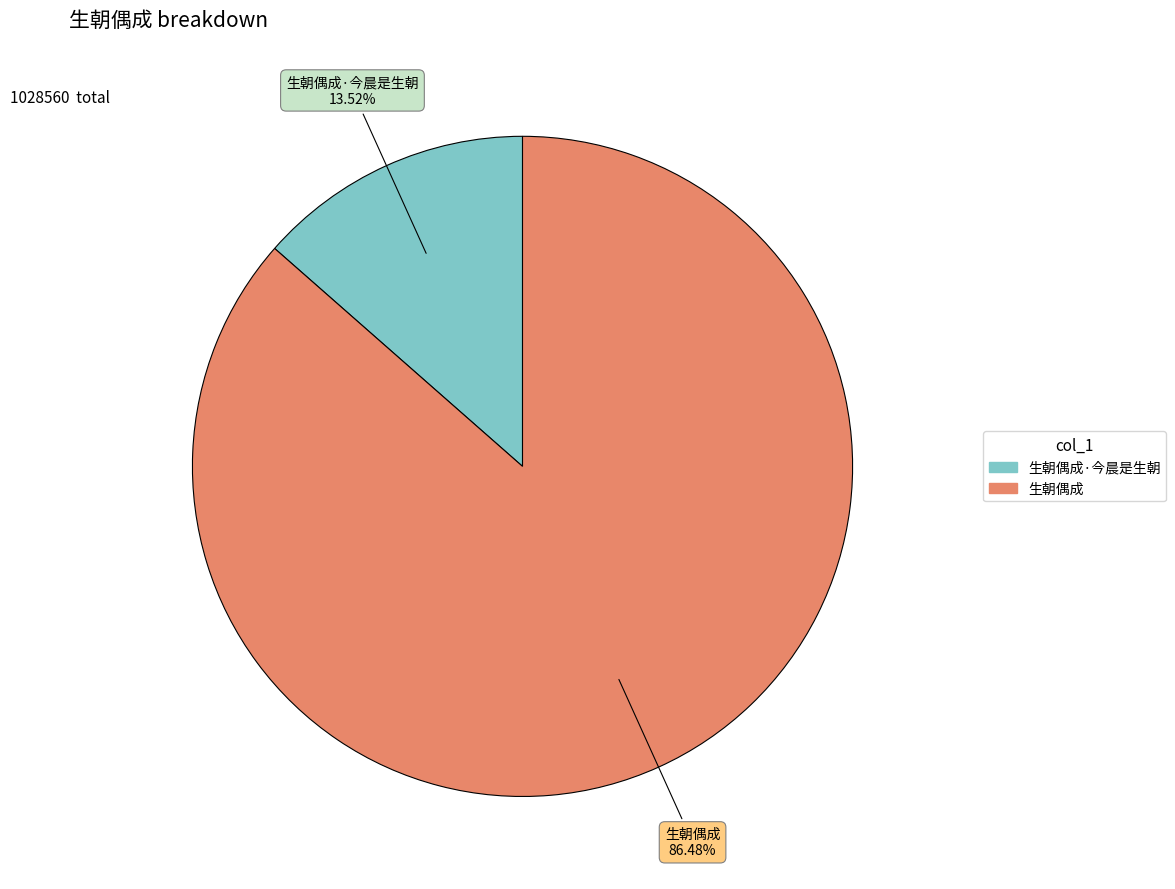

Is there a majority slice in this chart?

Yes